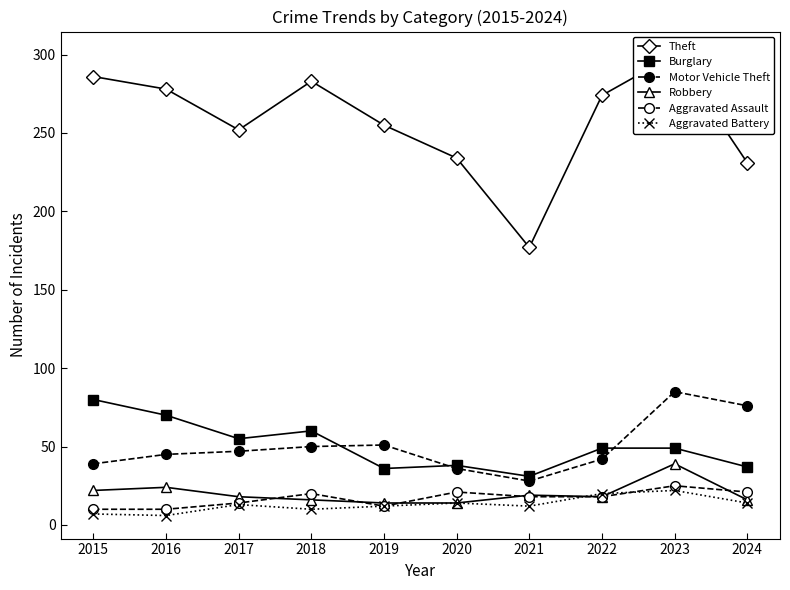

What is the sum of the Motor Vehicle Theft values at 2020 and 2018?

86